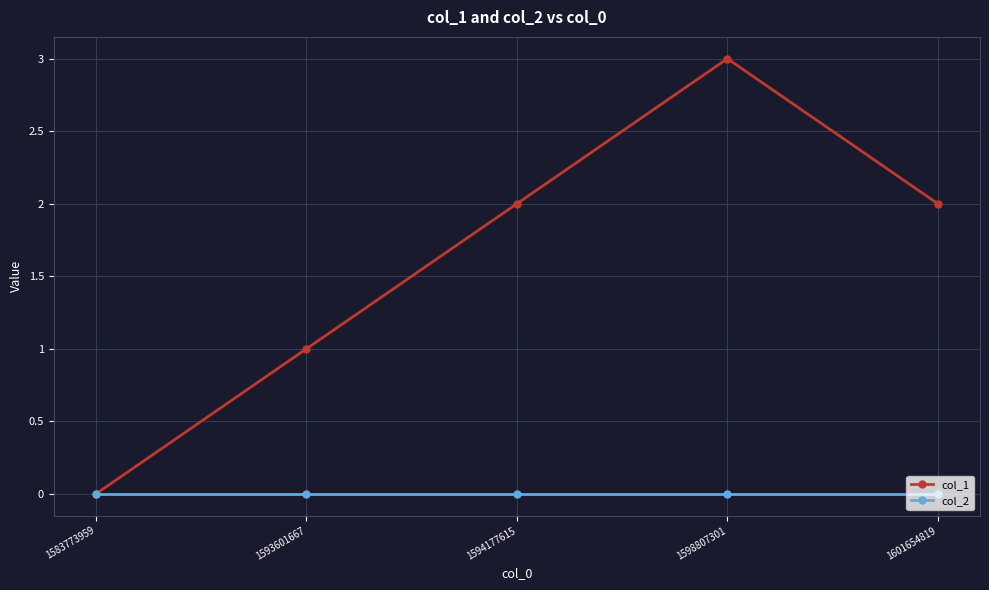

What is the value of the col_1 point at the 5th from the left?

2